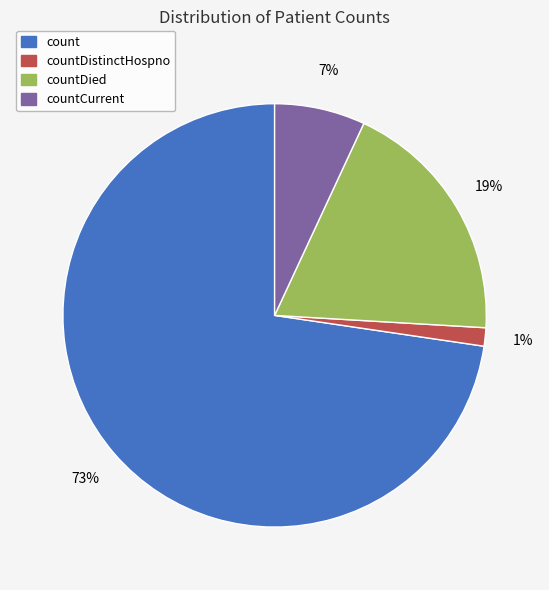

How many segments does this pie chart have?

4